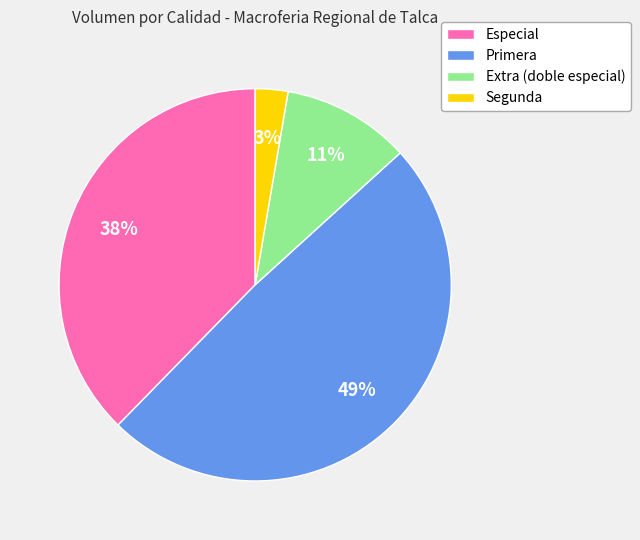

Does any single category account for the majority?

No